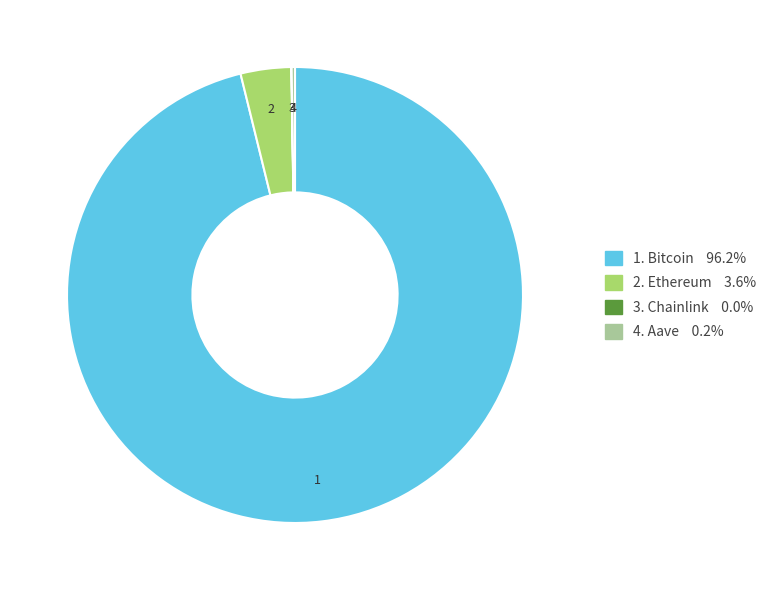

Is there a majority slice in this chart?

Yes